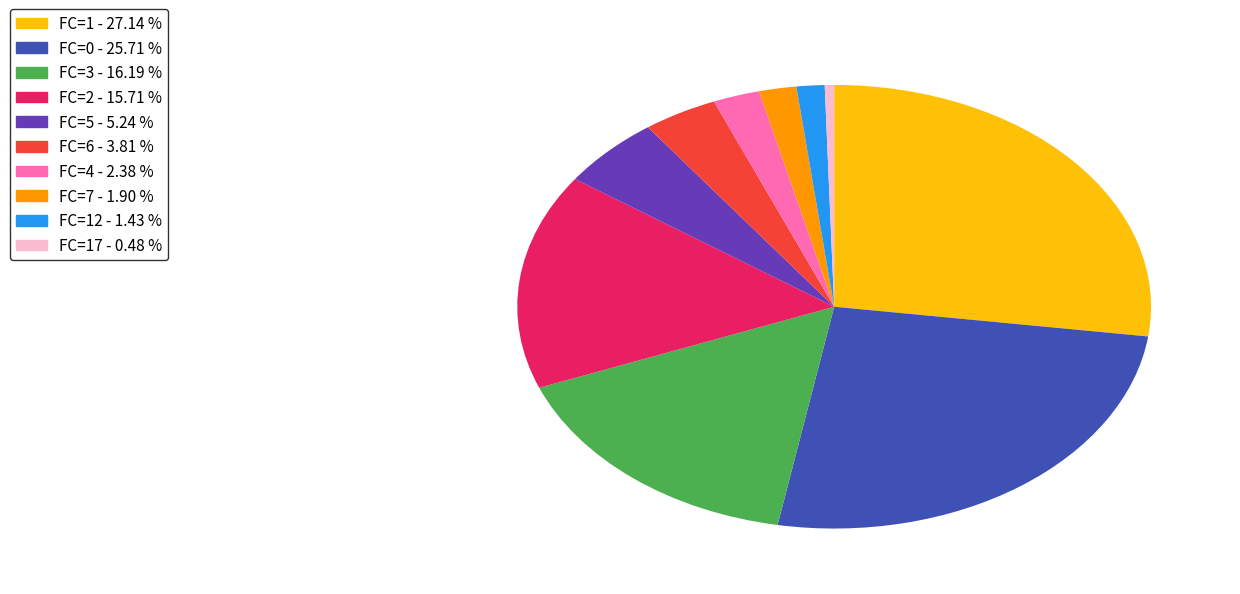

Does any single category account for the majority?

No